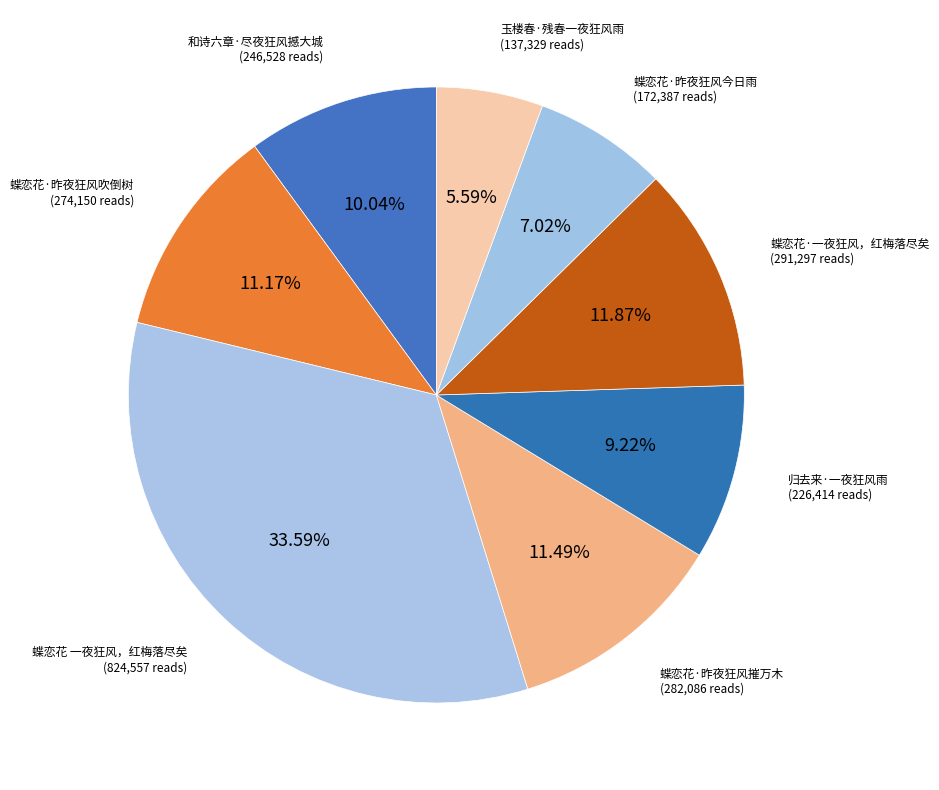

Does any single category account for the majority?

No